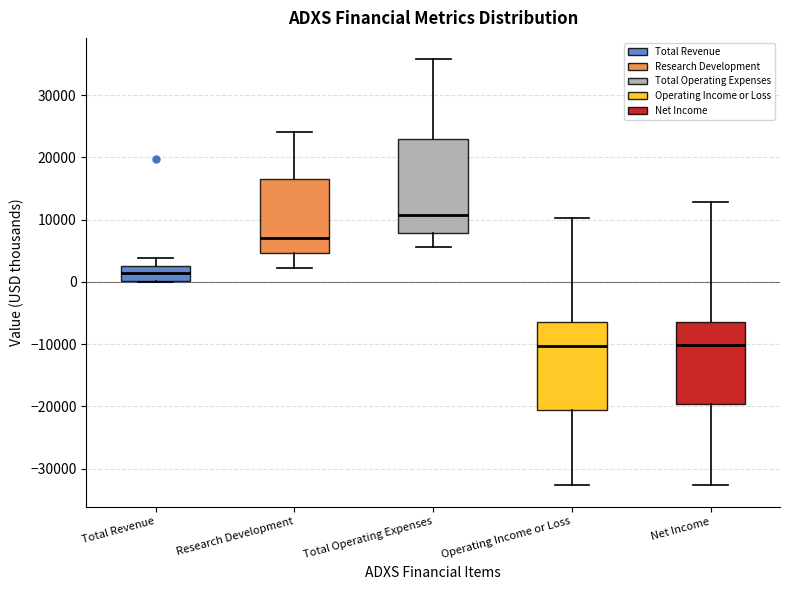

Reading left to right, read every box against the y-axis: the position of its median line, the range the box covers, and the ends of its whiskers. The values are not printed on the chart, so give them approximately, as read against the axis.

Total Revenue: median 1000, box 0 to 3000, whiskers 0 to 4000
Research Development: median 7000, box 5000 to 17000, whiskers 2000 to 24000
Total Operating Expenses: median 11000, box 8000 to 23000, whiskers 6000 to 36000
Operating Income or Loss: median -10000, box -21000 to -6000, whiskers -33000 to 10000
Net Income: median -10000, box -20000 to -6000, whiskers -33000 to 13000